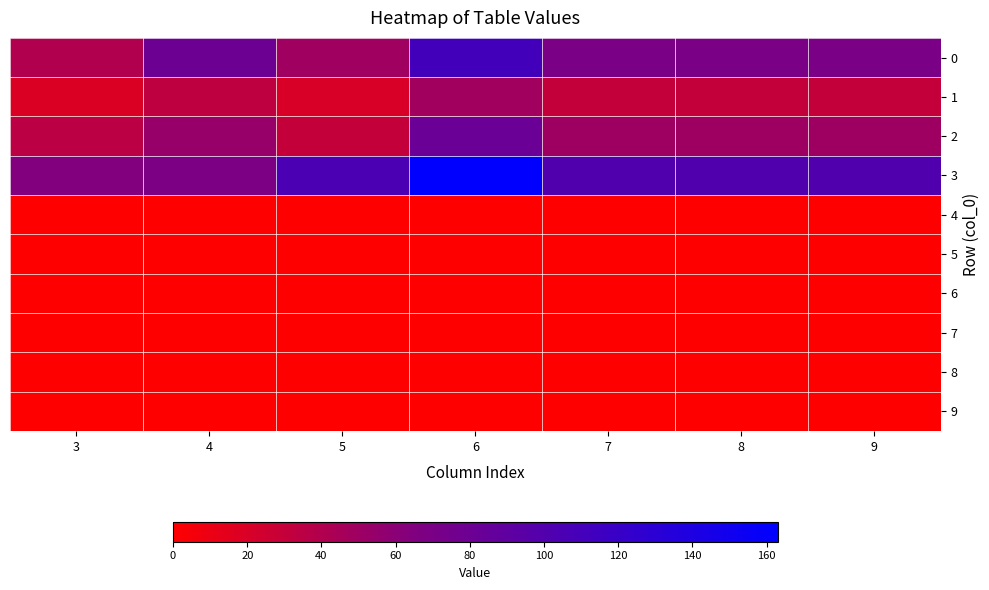

Rank the series by their maximum value, from highest to lowest.

3, 0, 2, 1, 4, 5, 6, 7, 8, 9